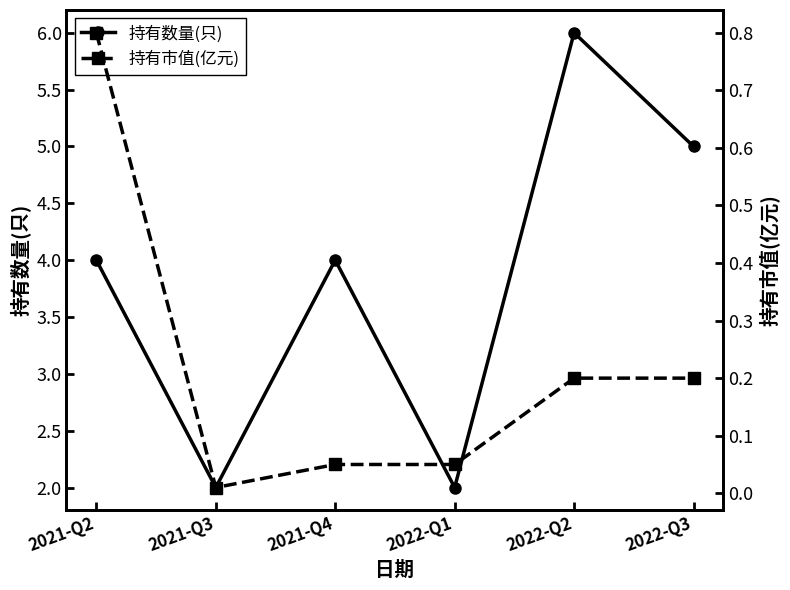

What is the difference between the maximum and minimum values in the 持有数量(只) series?

4